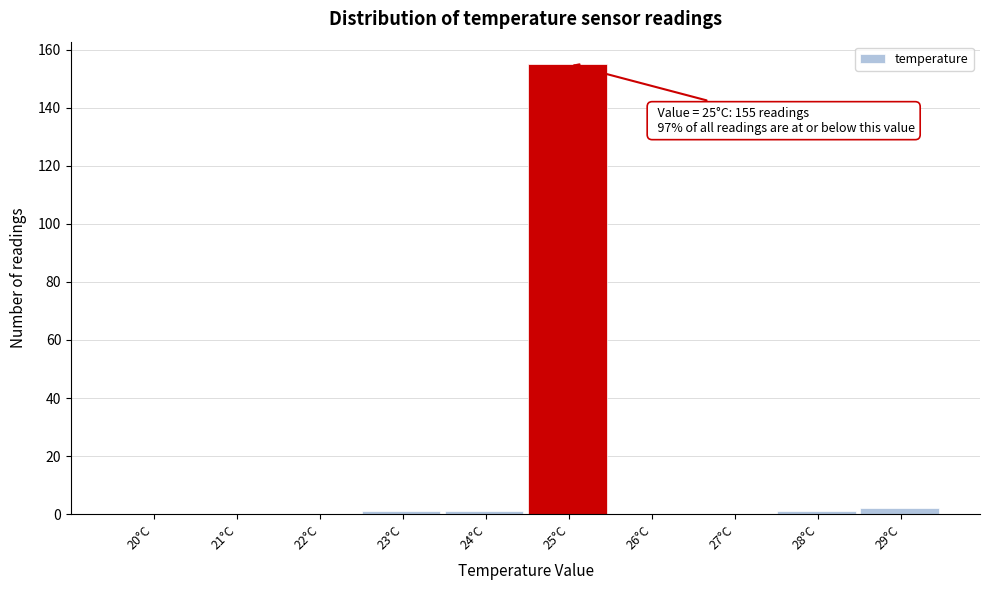

Reading right to left, transcribe all the data shown in this chart.

29°C=2	28°C=1	27°C=0	26°C=0	25°C=155	24°C=1	23°C=1	22°C=0	21°C=0	20°C=0